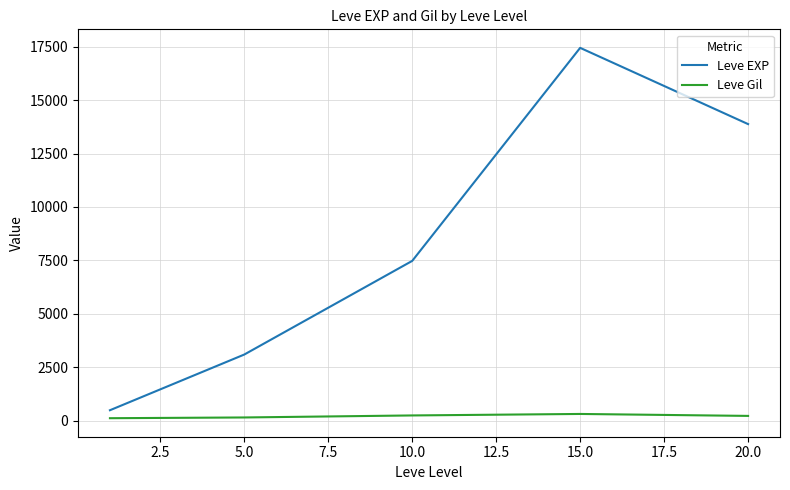

True or false: Leve EXP and Leve Gil intersect in this chart.

False